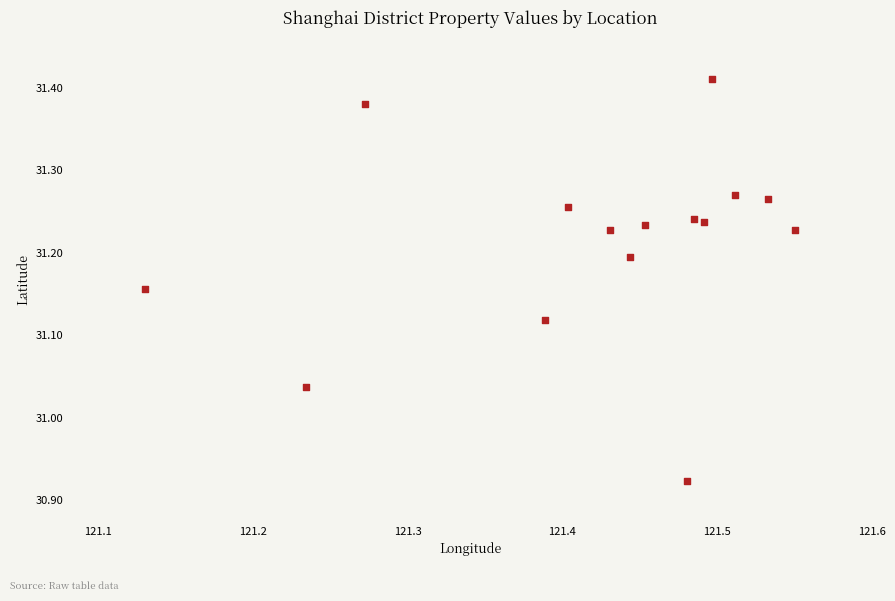

What is the range of X values (max minus min)?

0.4